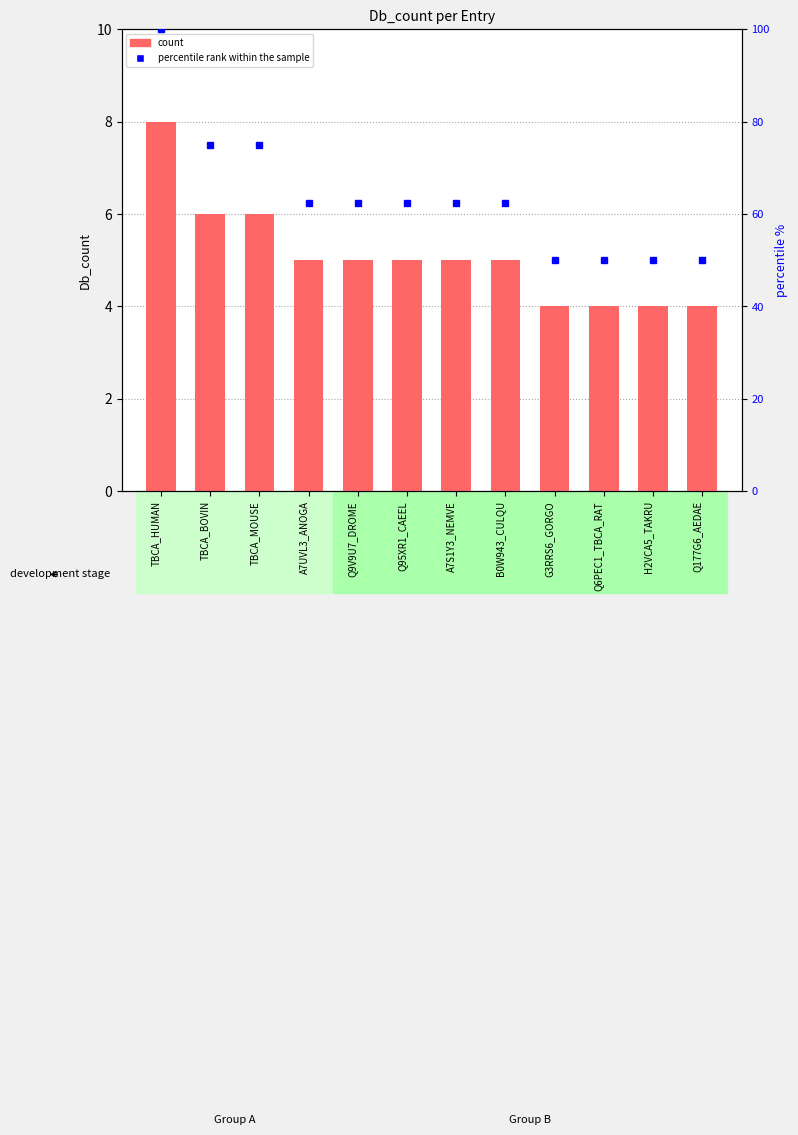

What is the difference between the highest and lowest values at Q6PEC1_TBCA_RAT?

46.0